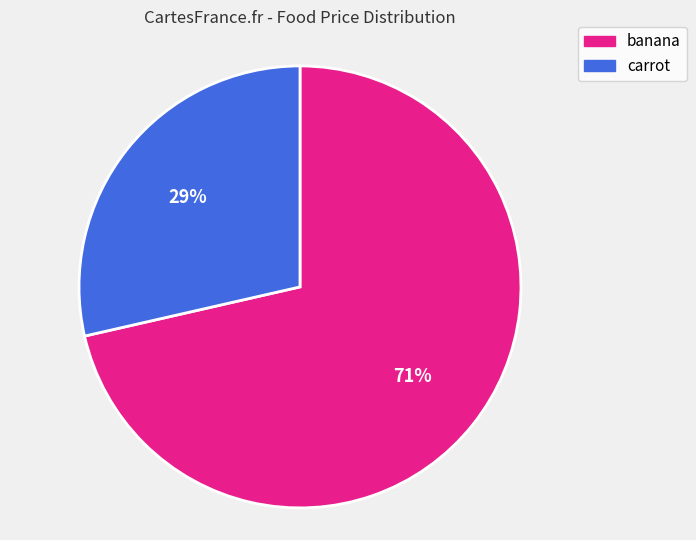

To the nearest percent, what is the average slice percentage?

50%